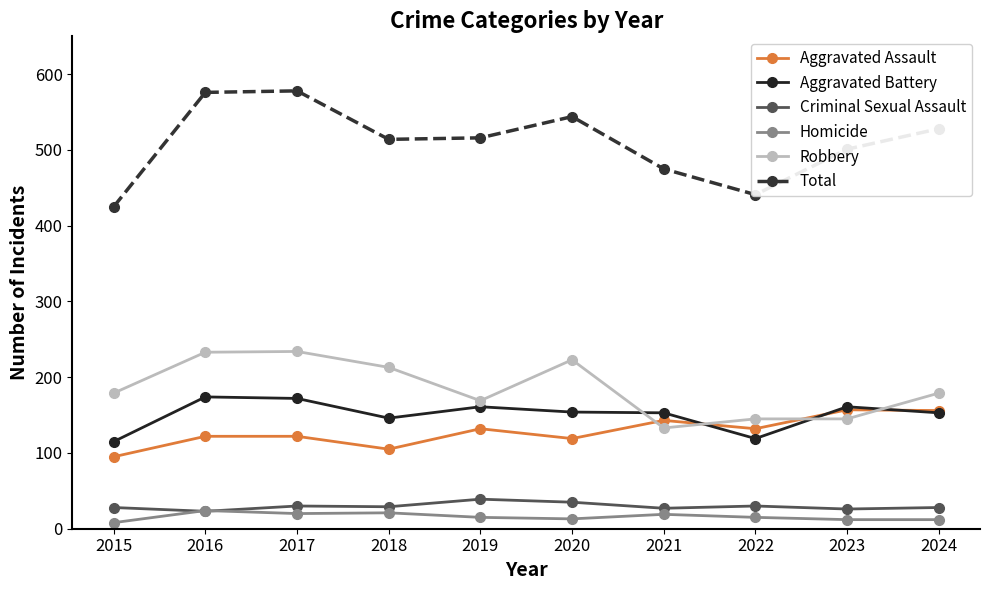

What is the average value of the Criminal Sexual Assault series?

30